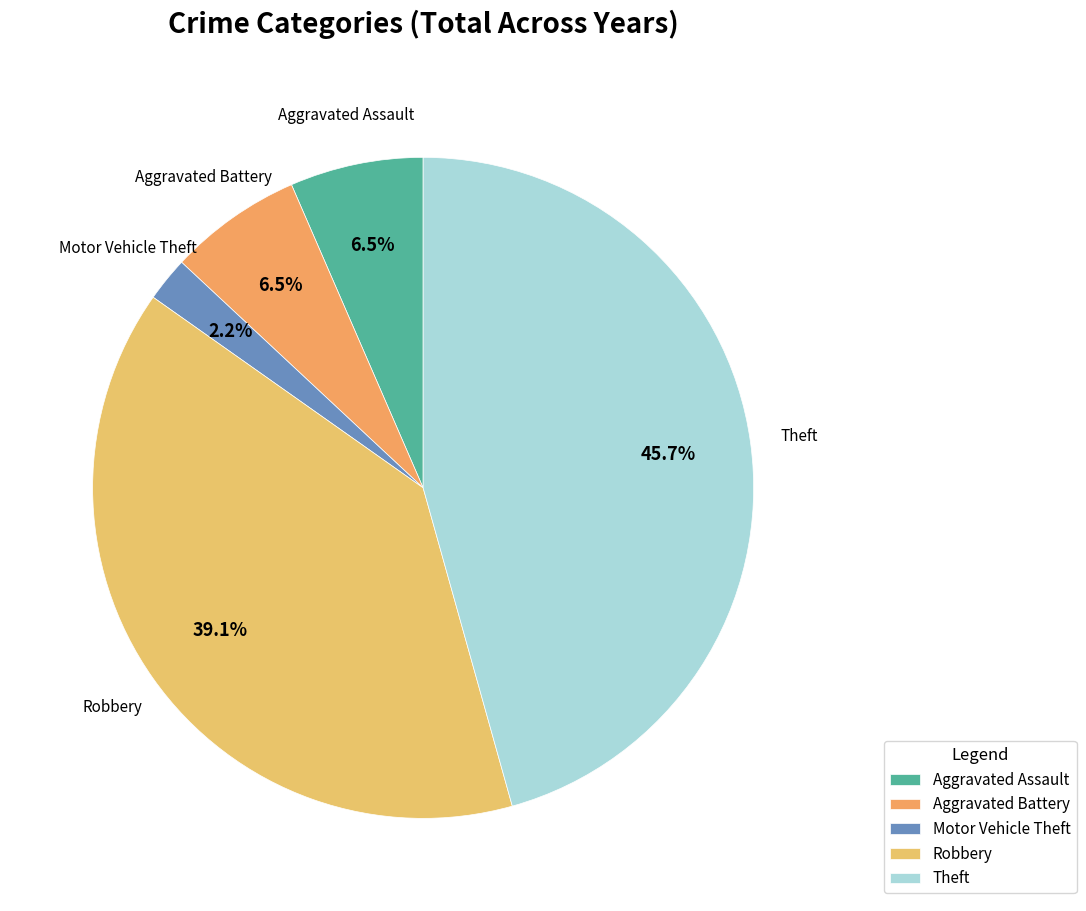

Is there any slice that represents more than half of the pie?

No